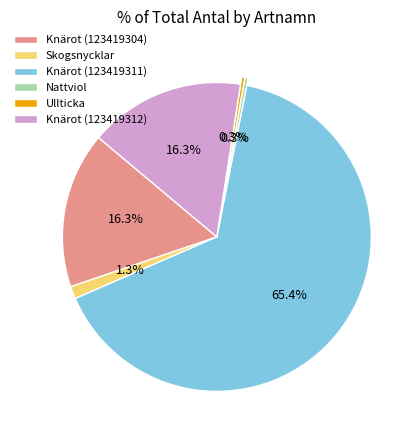

What is the largest slice in the pie chart?

Knärot (123419311)